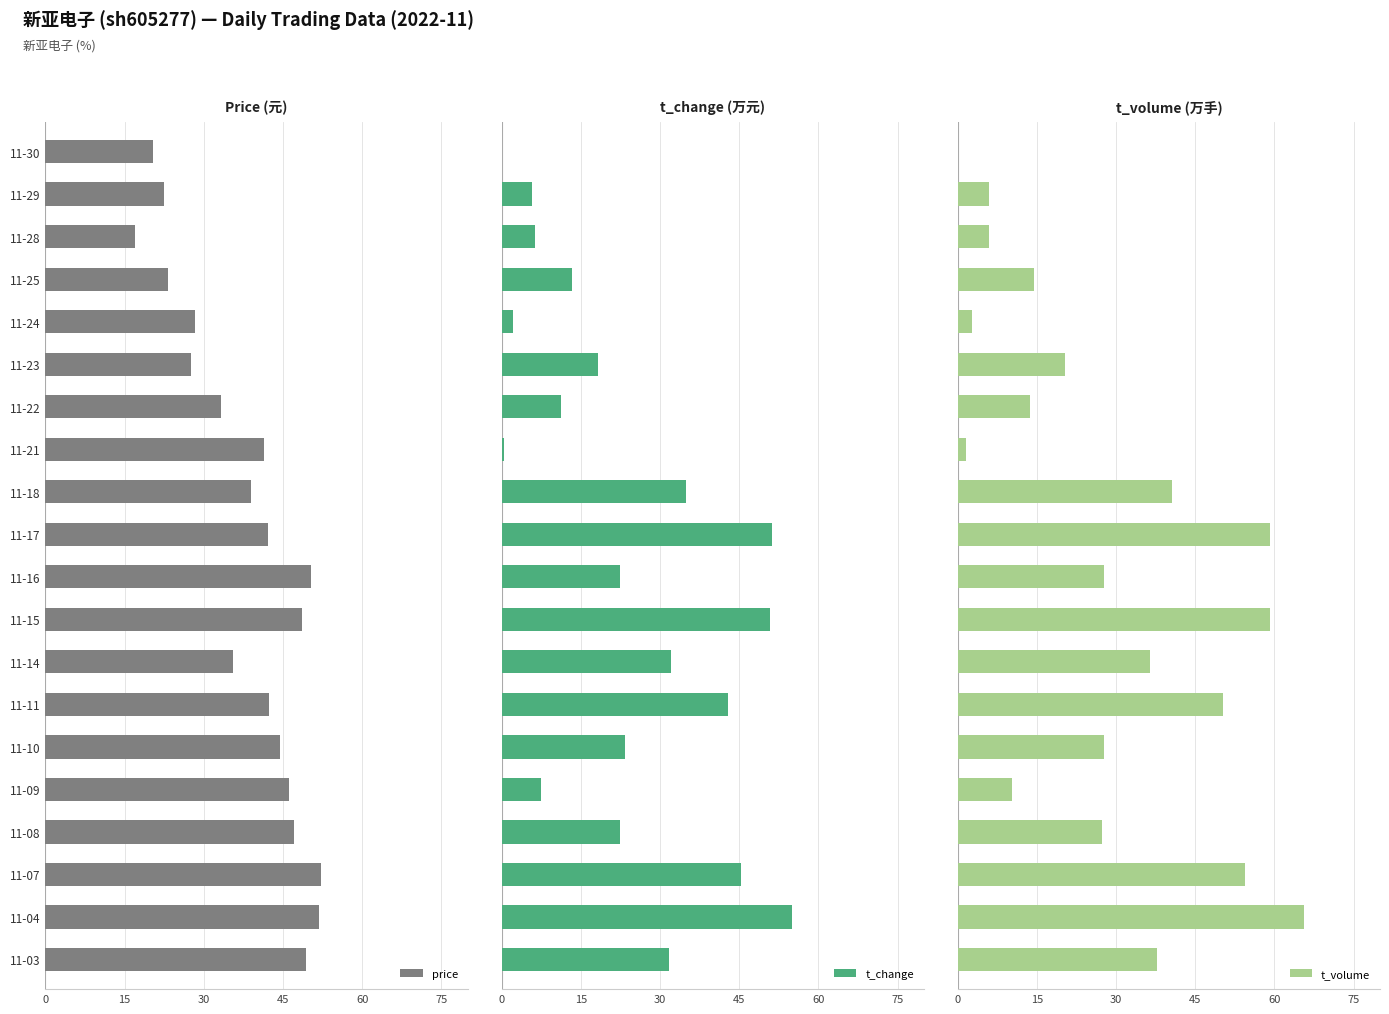

At how many categories does at least one series exceed 63?

1